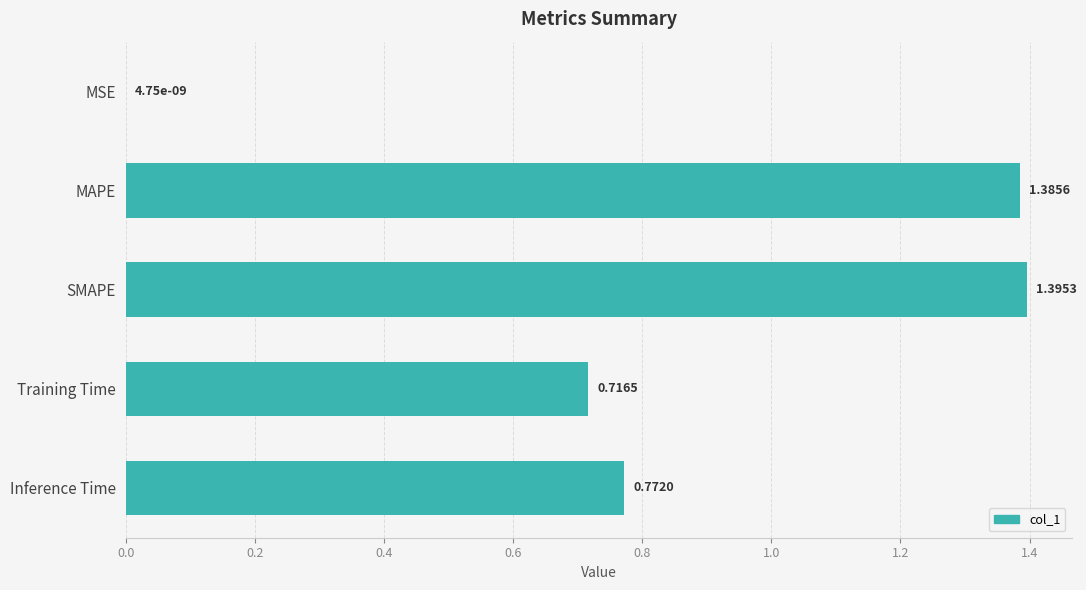

What is the change in value from MSE to Inference Time?

+0.8